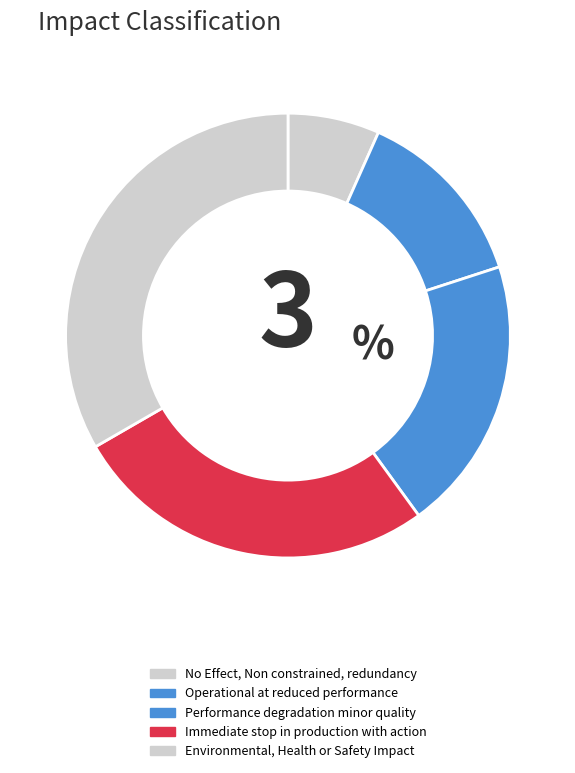

What is the change in value from No Effect, Non constrained, redundancy to Operational at reduced performance?

+1